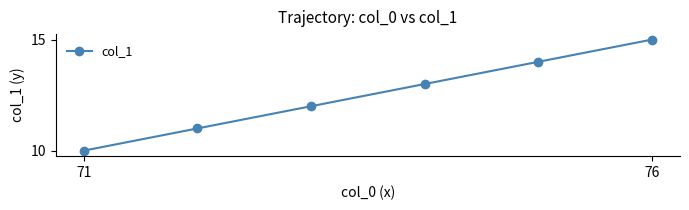

What is the difference between the second highest and second lowest values?

3